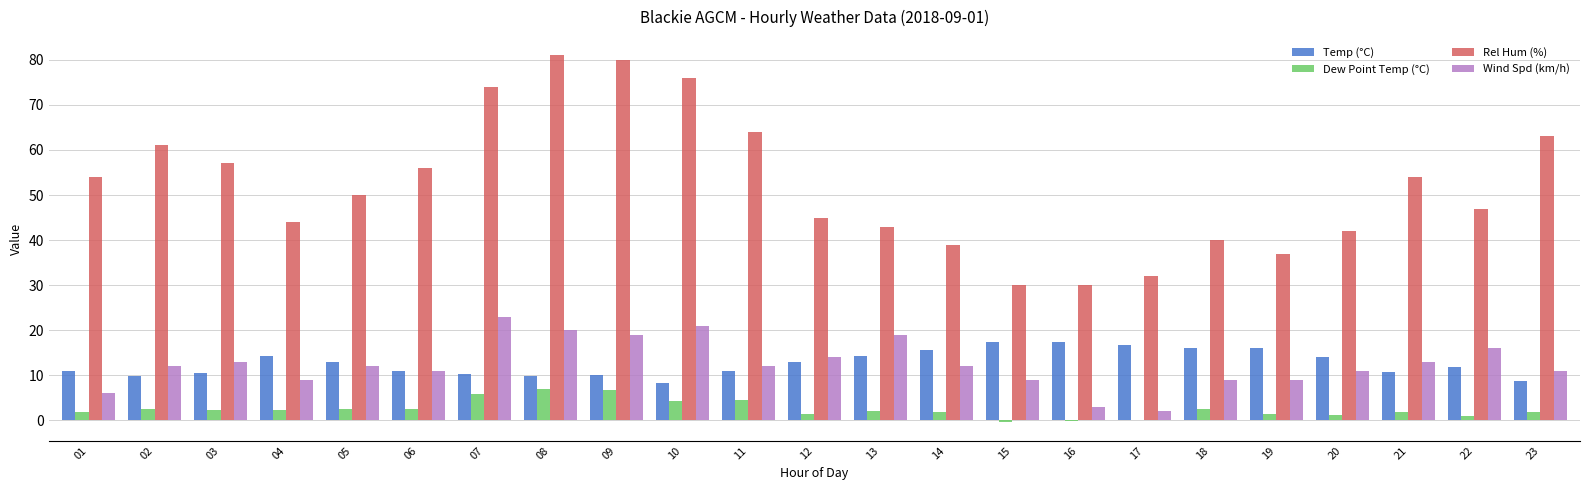

What is the sum of all Temp (°C) values?

289.9